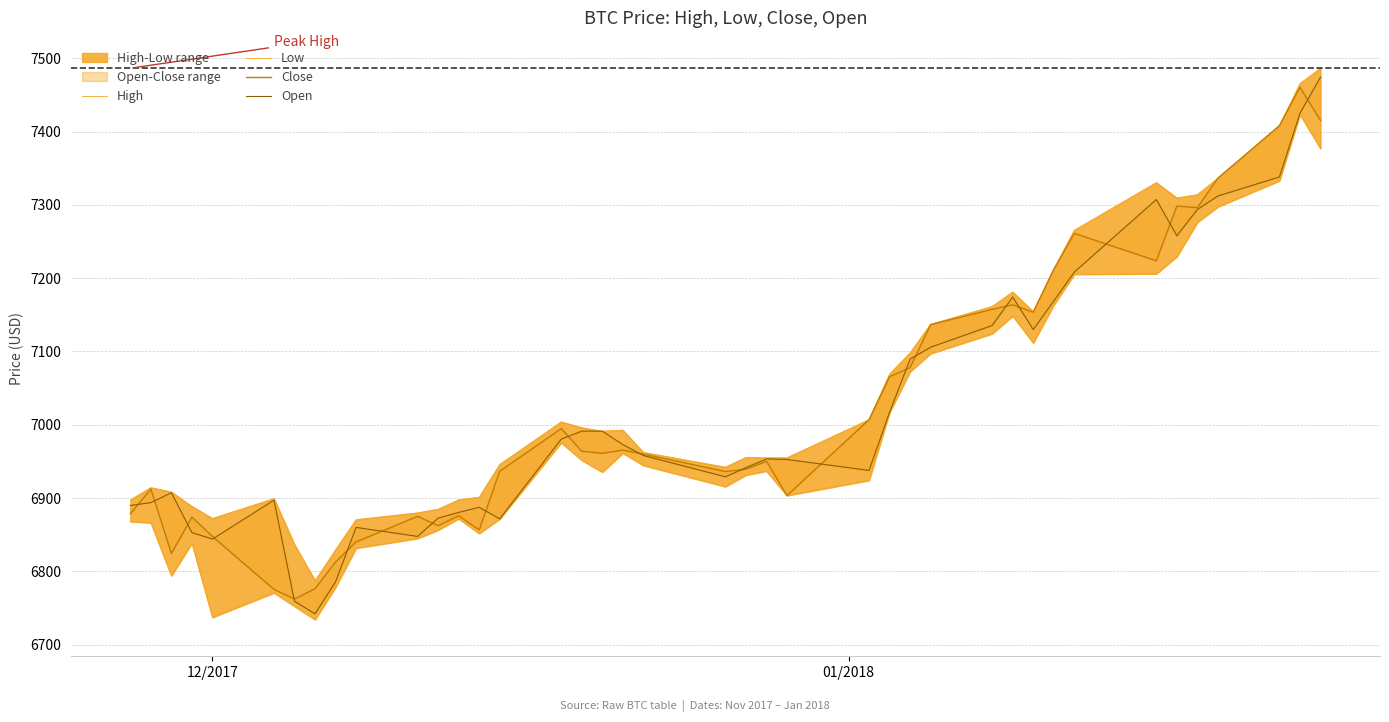

Which series has the largest total across all categories?

High